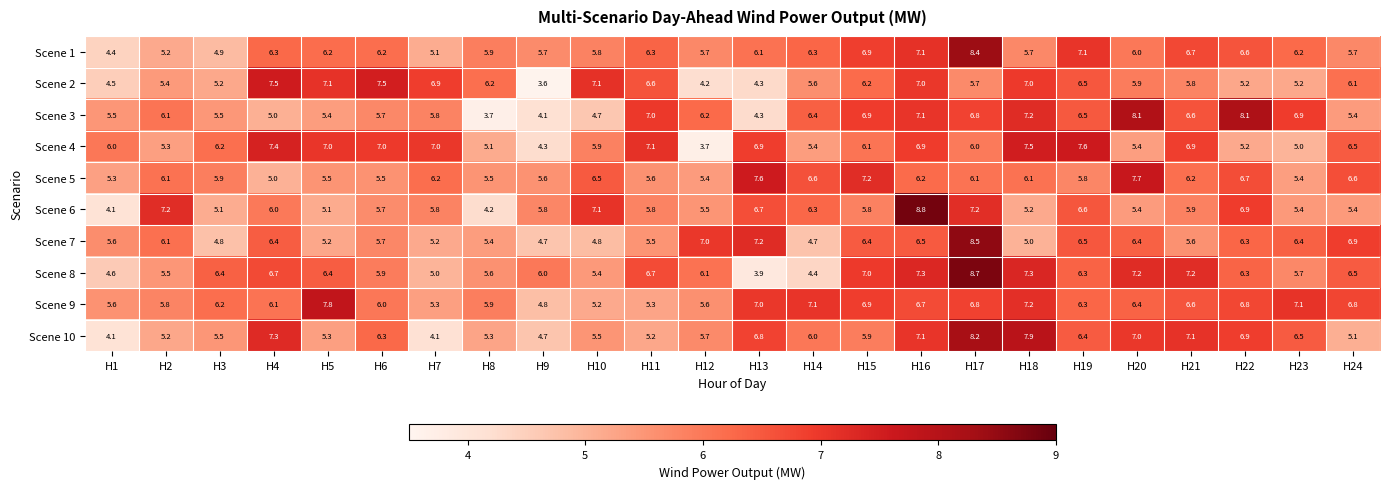

Which series has the largest total across all categories?

Scene 9